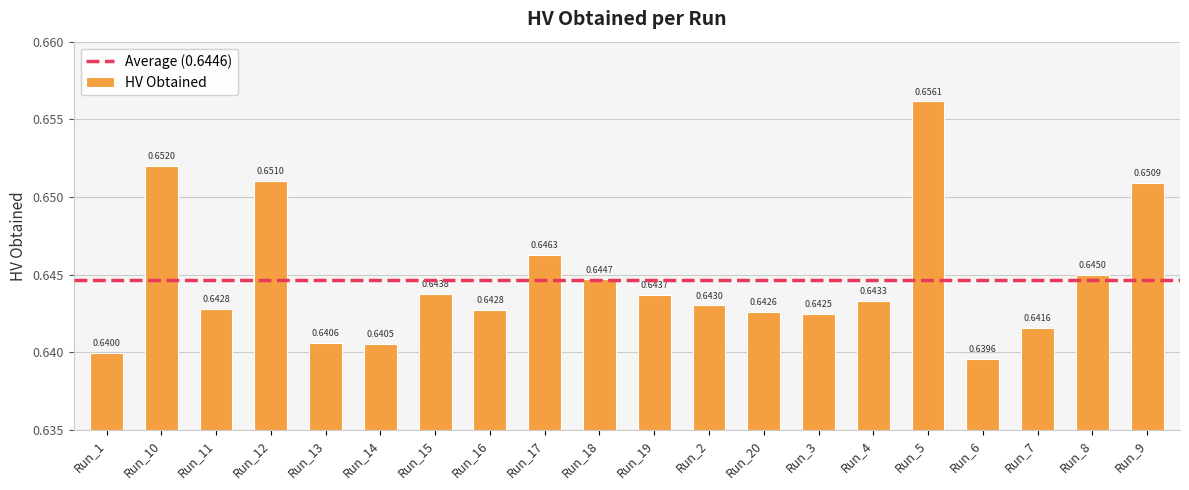

At which category does the chart reach its minimum across all series?

Run_6